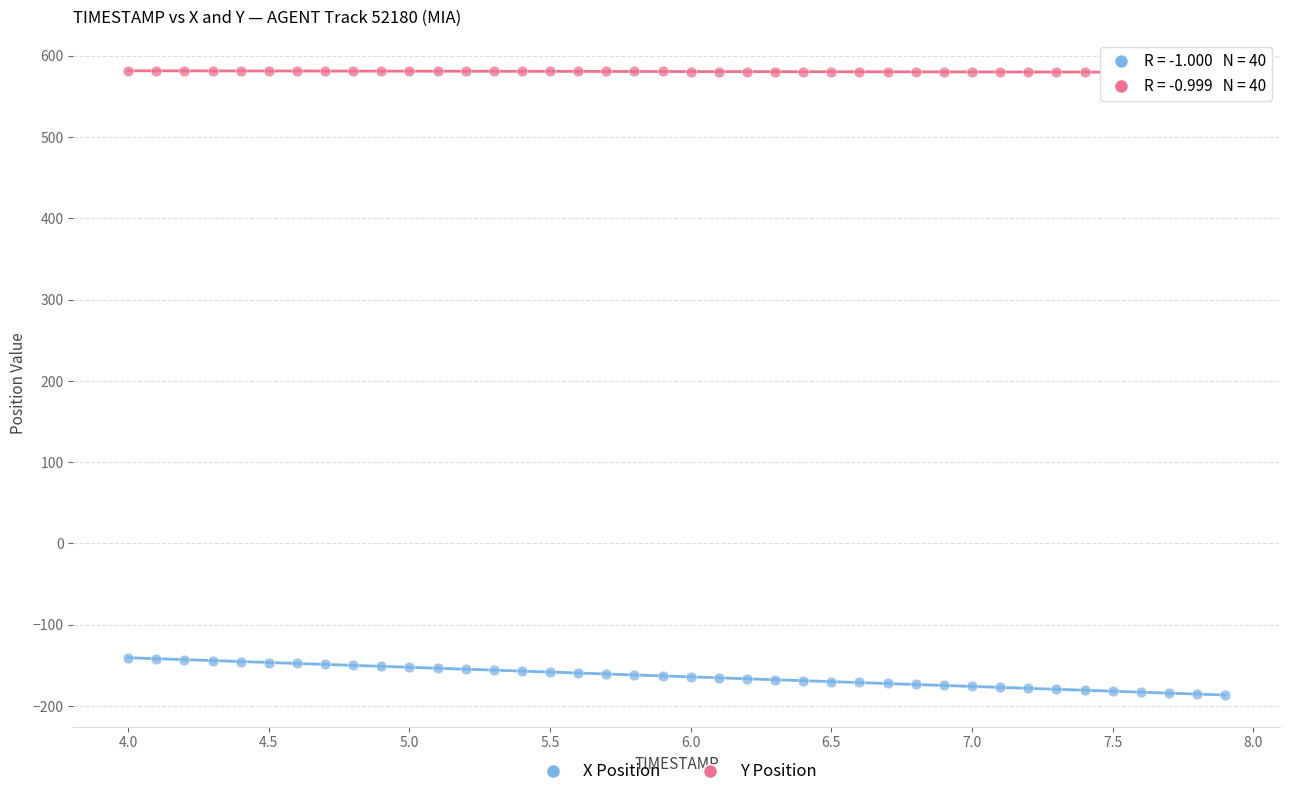

Across all data points, what is the range of Y values (max minus min)?

768.3